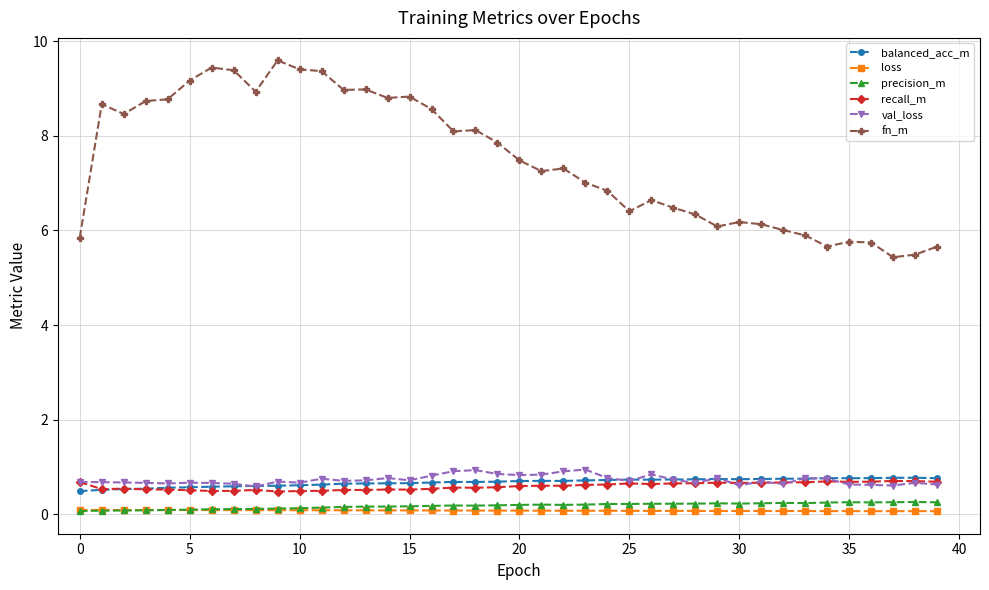

Which series has the largest range (max minus min)?

fn_m